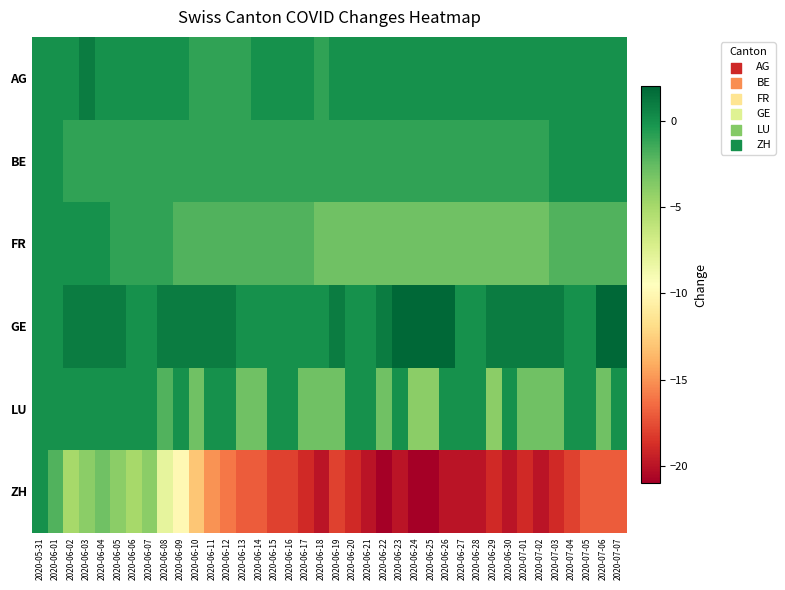

At which category is the sum across all series the highest?

2020-05-31